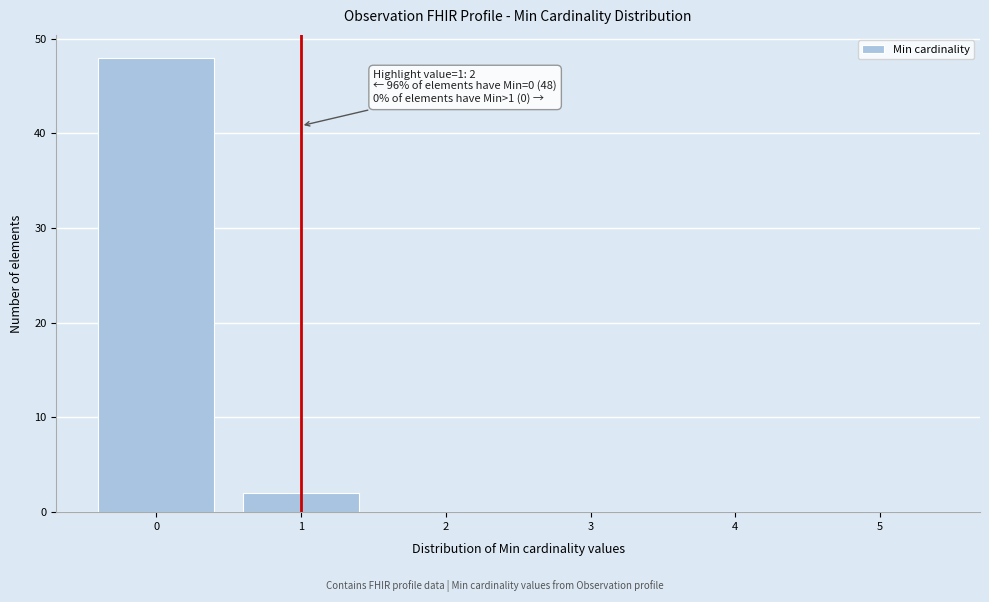

Which range on the x-axis has the tallest bar?

-0.5 to 0.5